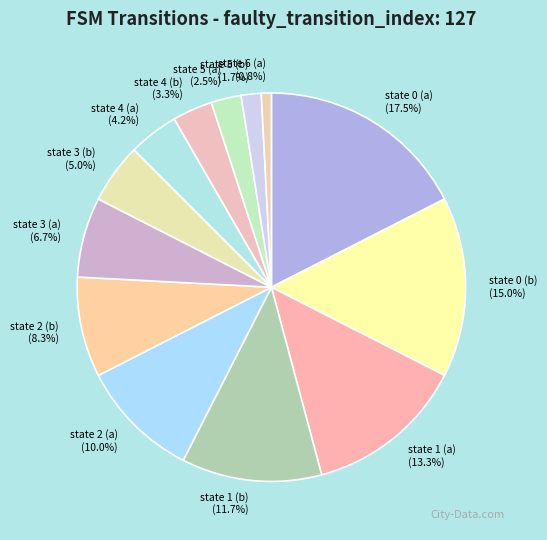

Approximately how many times larger is the value at state 4 (a) compared to state 3 (b)?

0.8